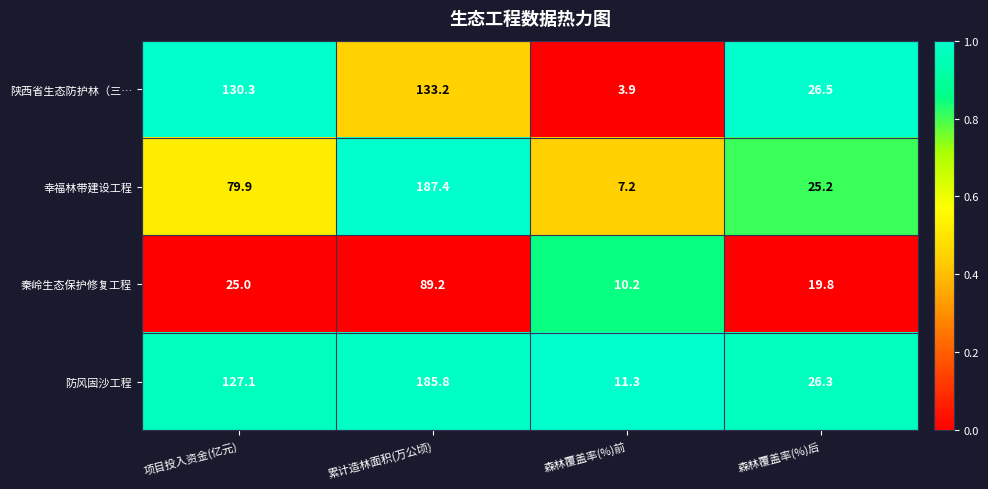

What is the maximum value shown in the chart?

187.4